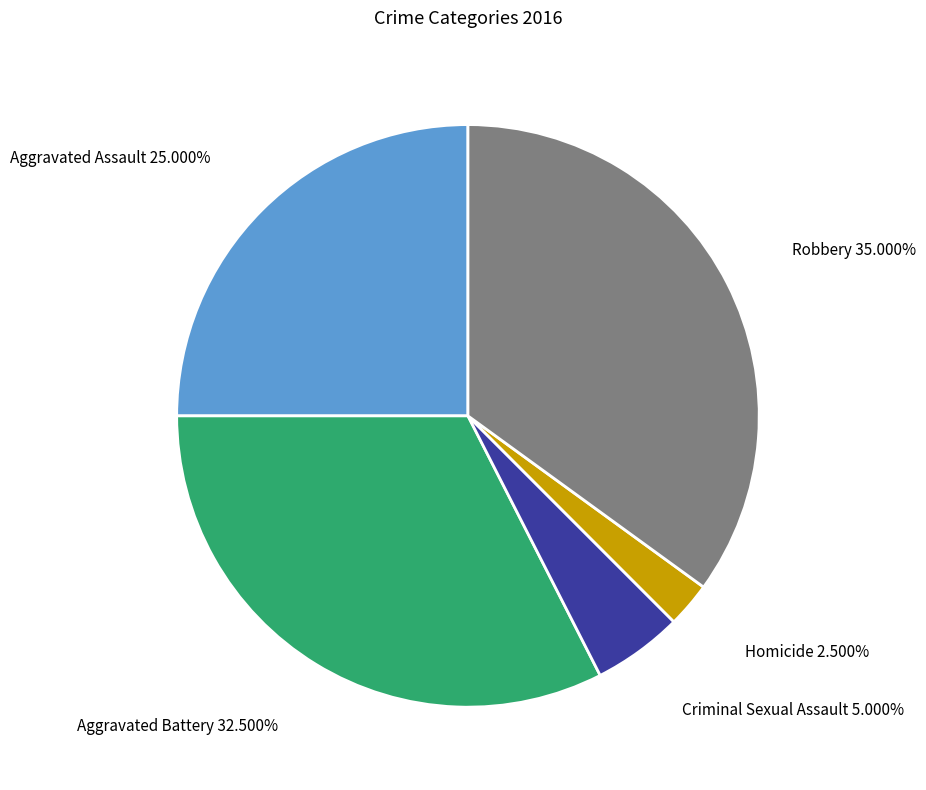

Is there a majority slice in this chart?

No